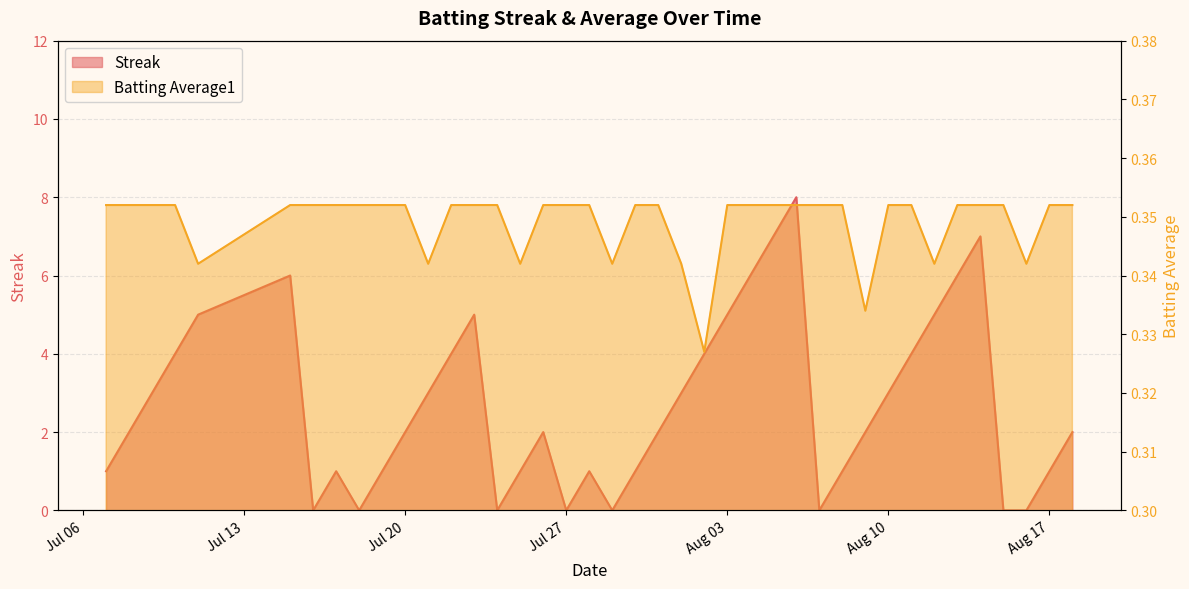

Does the chart display data point markers on the line(s)?

No